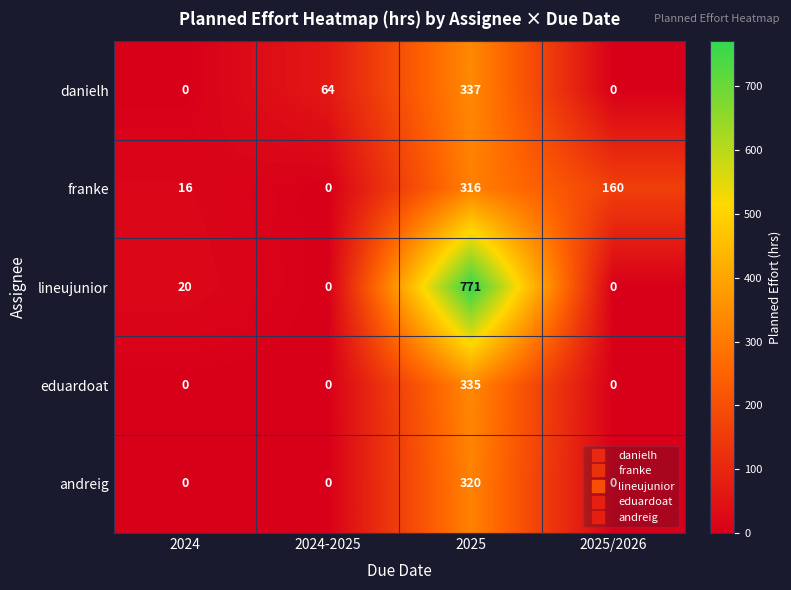

What is the total value across all series at 2024-2025?

64